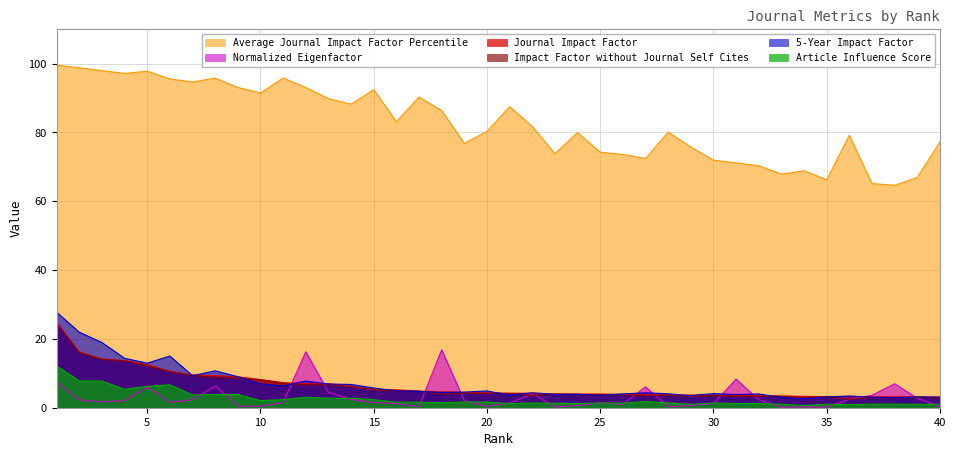

Which has a higher value, 9 or 21?

9